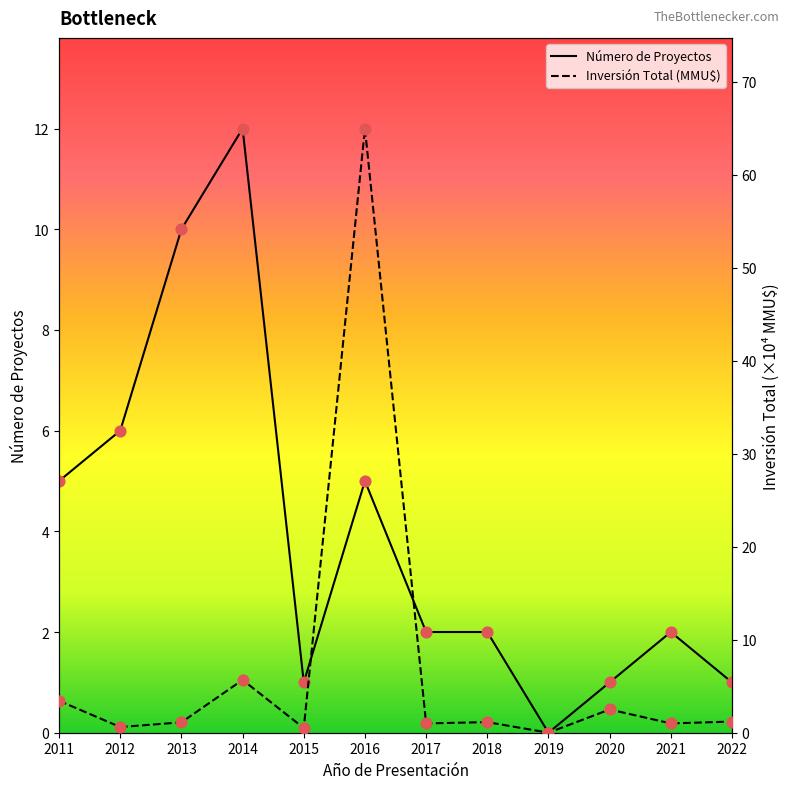

What is the total value across all series at 2018?

3.1